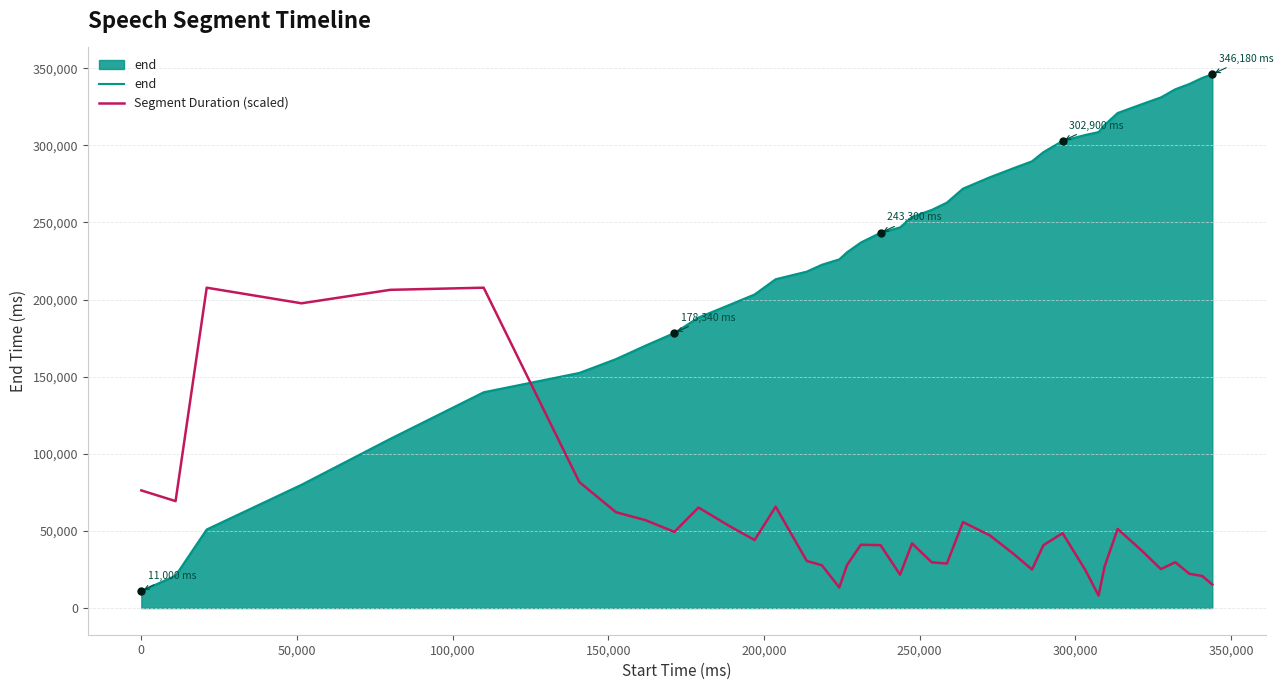

What is the lowest value of the Segment Duration (scaled) series?

8042.1